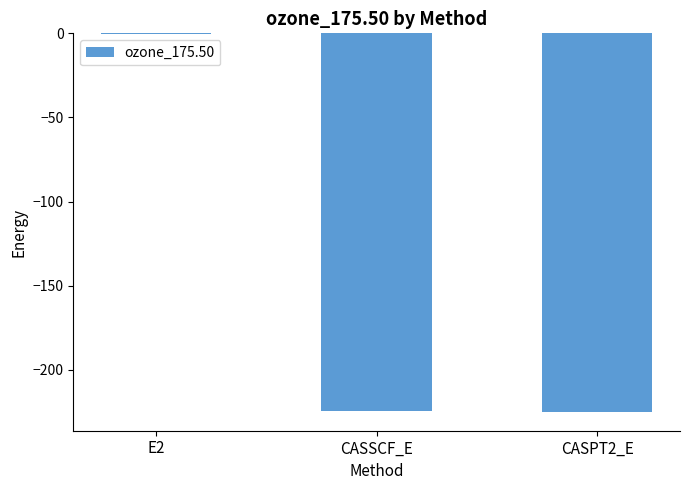

Is it true that the value at CASSCF_E is -52.8?

False